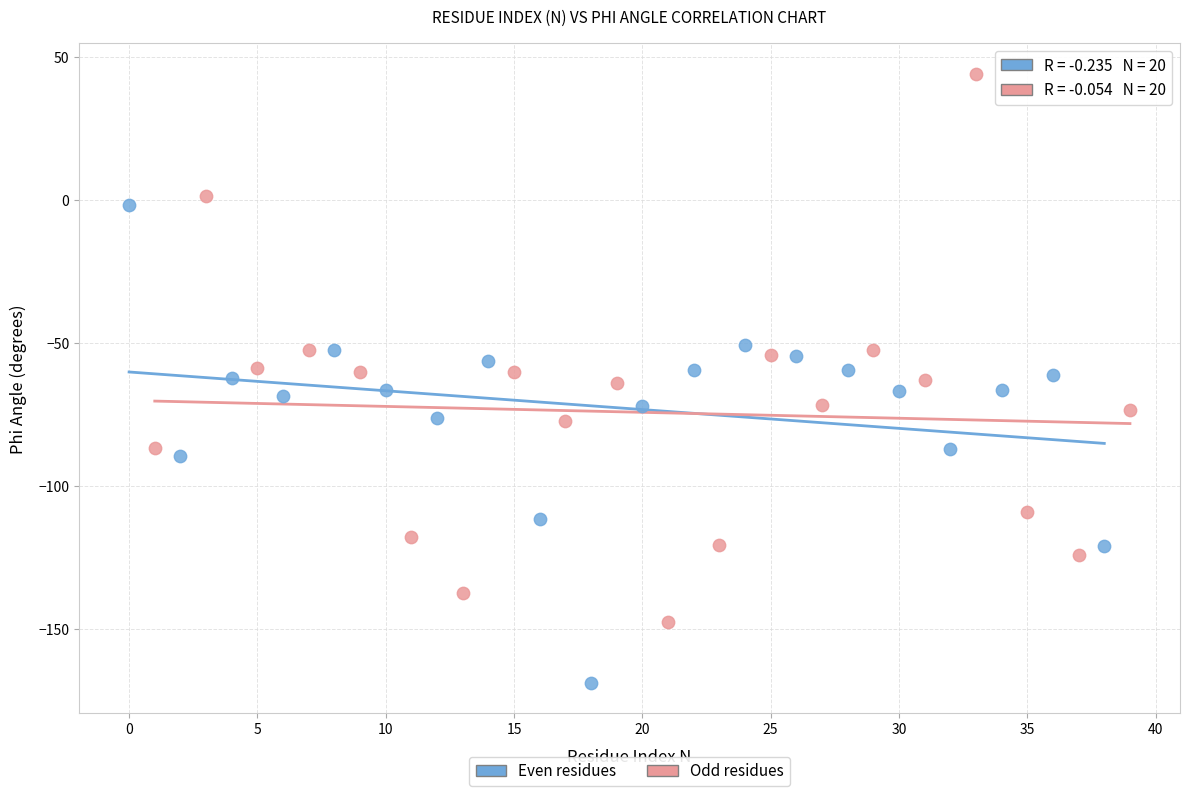

Which series reaches the maximum Y coordinate?

Odd residues